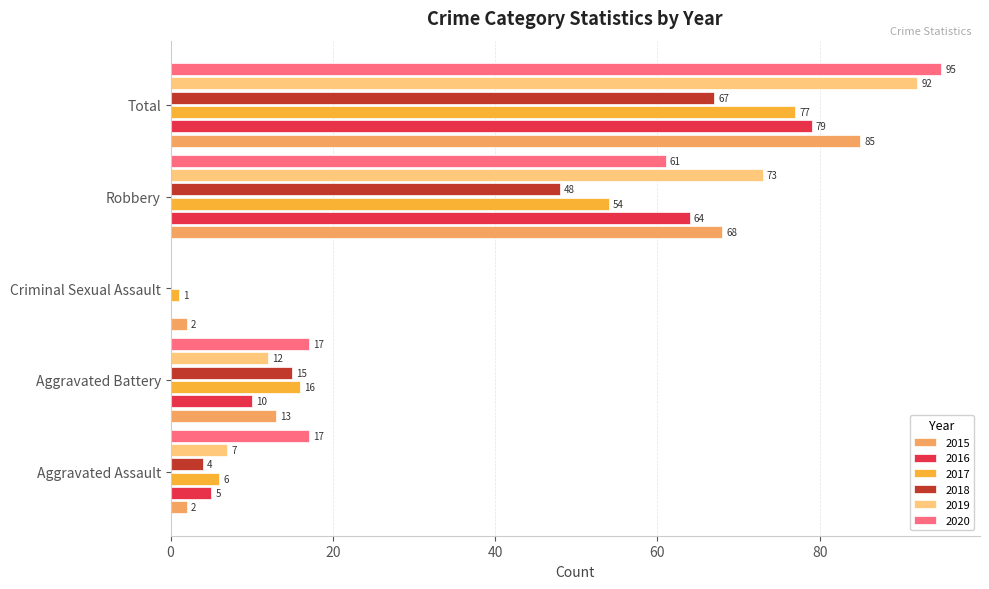

True or false: 2019 has a value of 46 at Robbery.

False